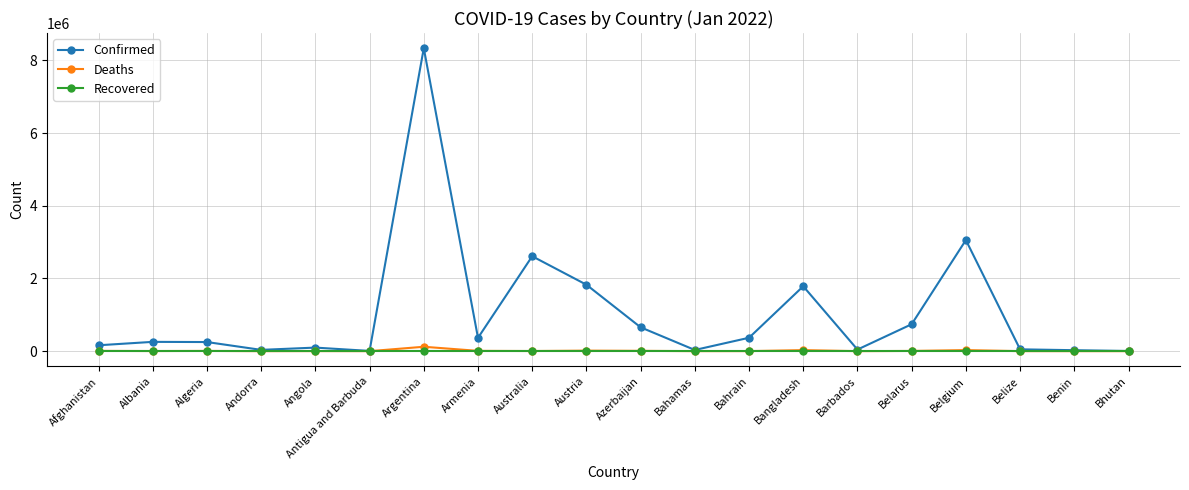

Which series has the largest range (max minus min)?

Confirmed